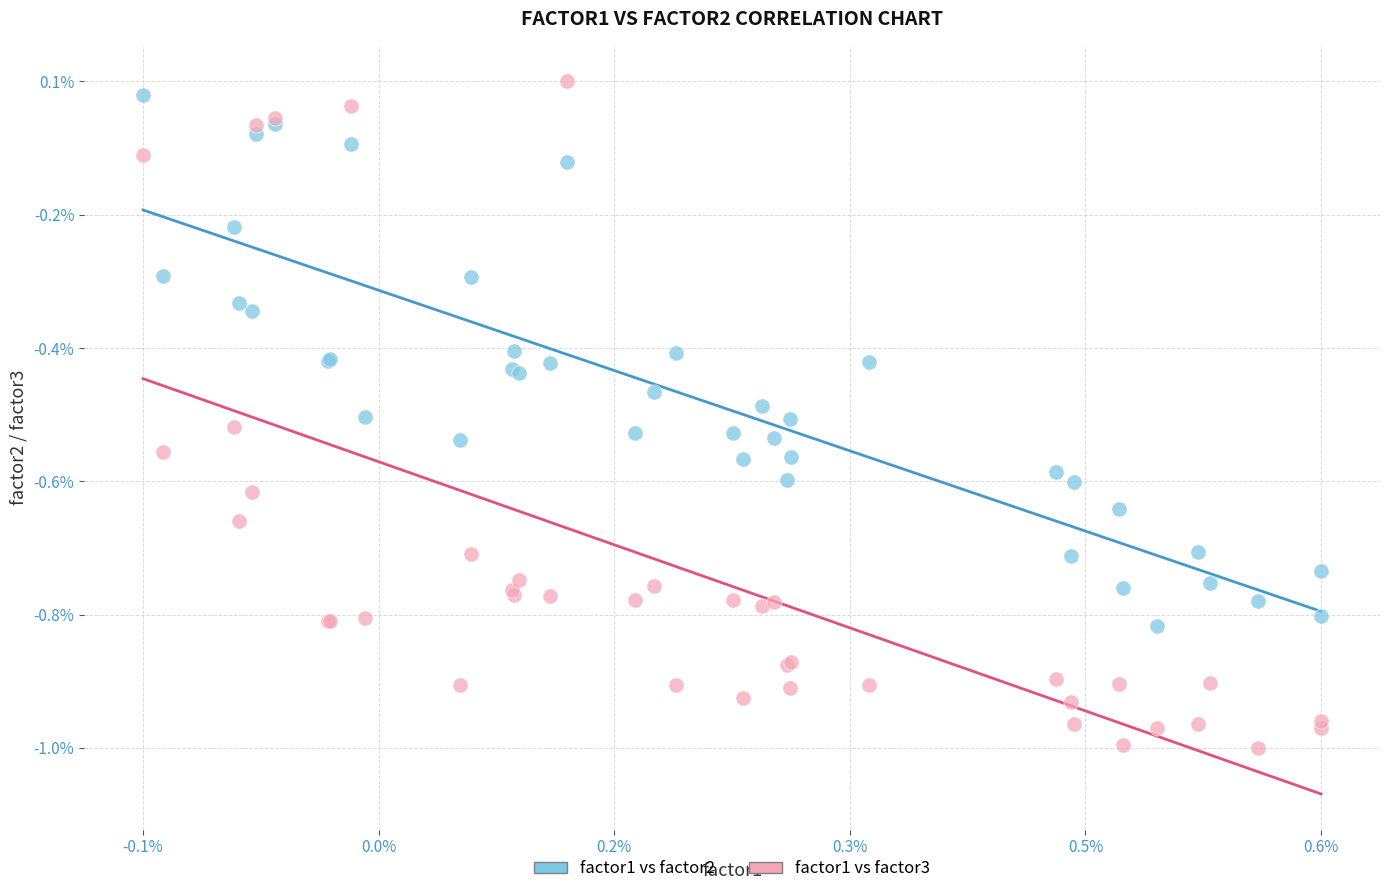

What are all the series names shown in the legend?

factor1 vs factor2, factor1 vs factor3